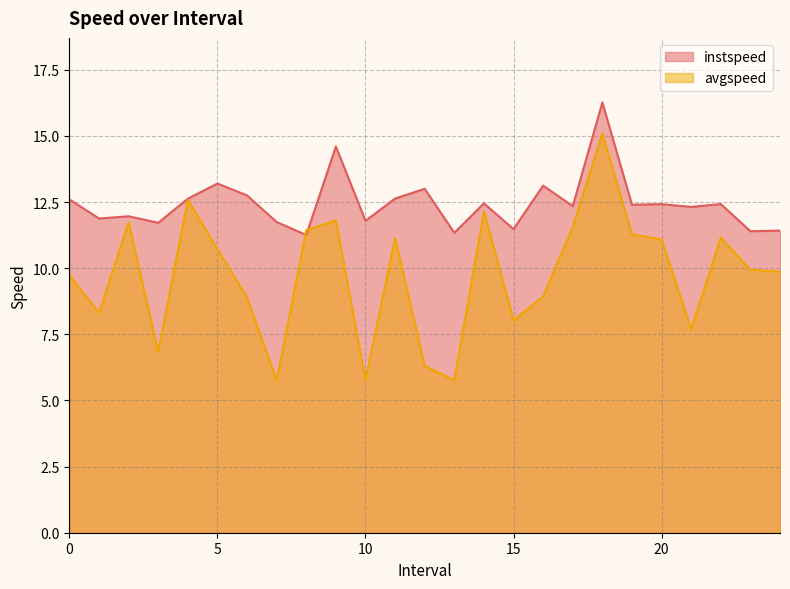

Where is instspeed nearest to the value 13?

12.0